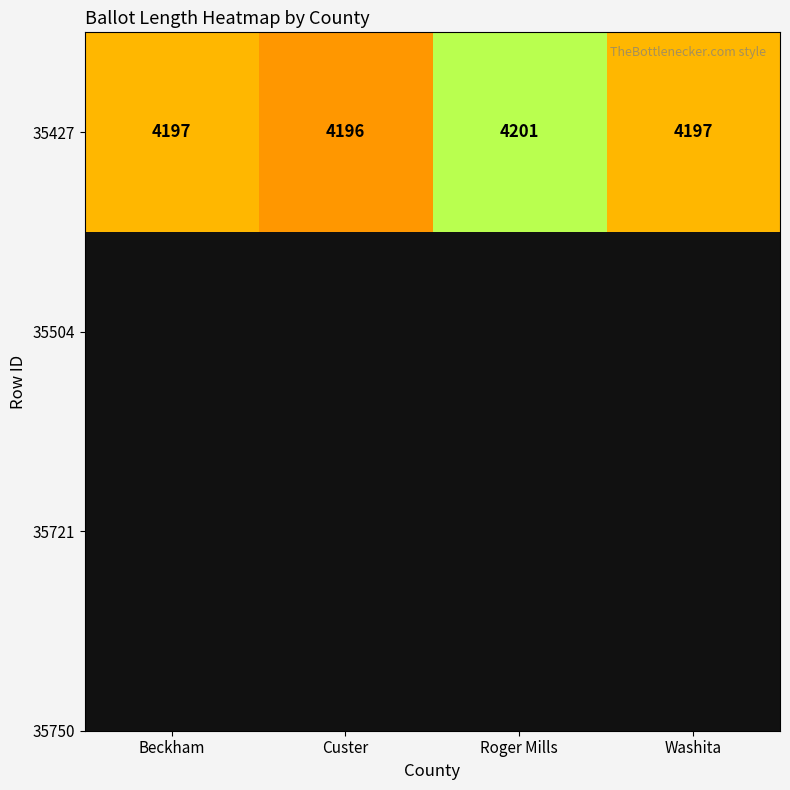

What is the difference between the values at Roger Mills and Washita?

4